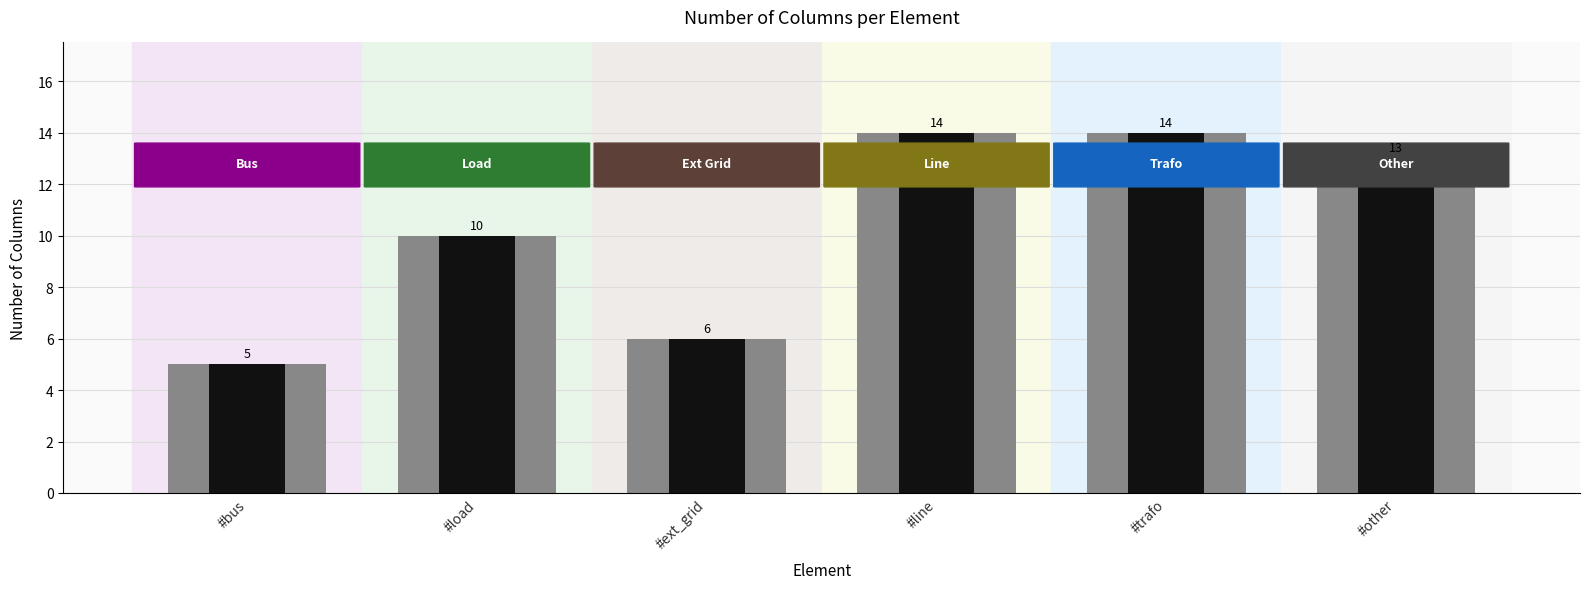

Is it true that the value at line is 23?

False